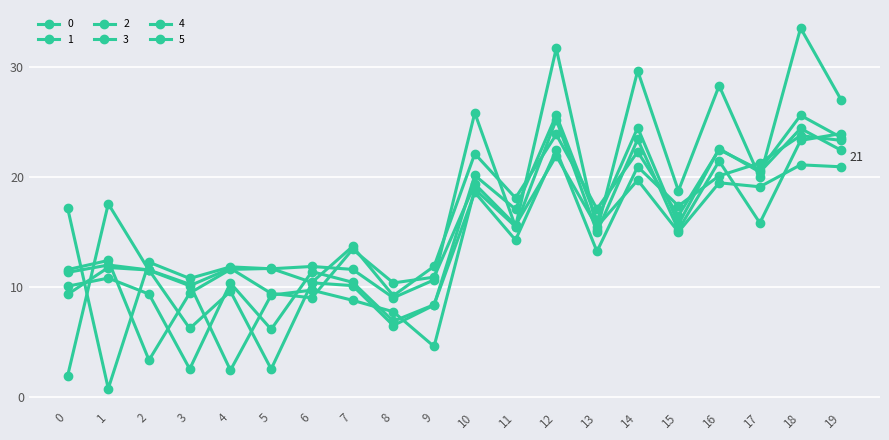

Read the 2 value at 1.

12.4